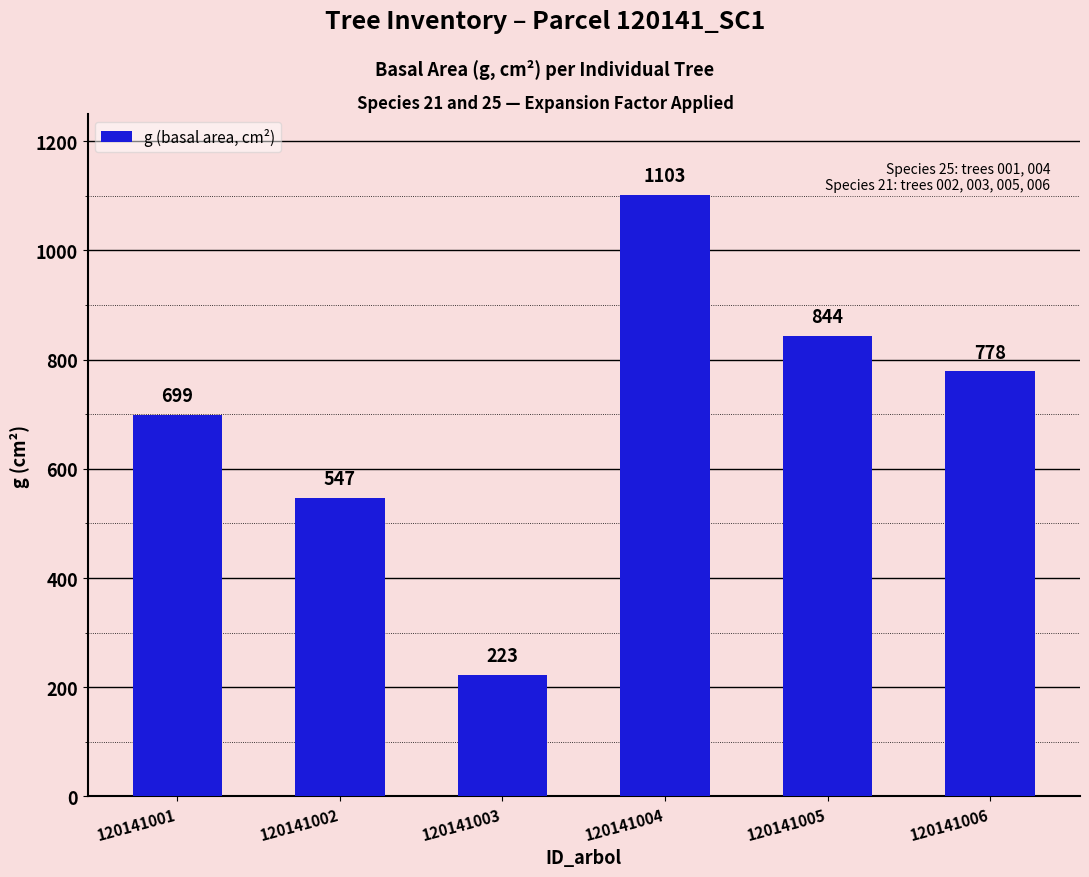

How many data points are above 778?

3